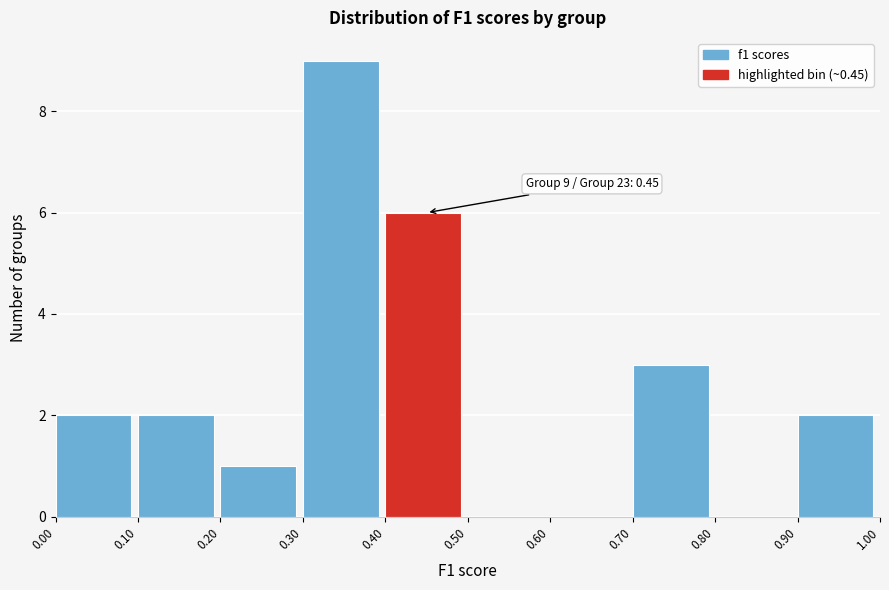

Over which range of the x-axis is the bar tallest?

0.30 to 0.40